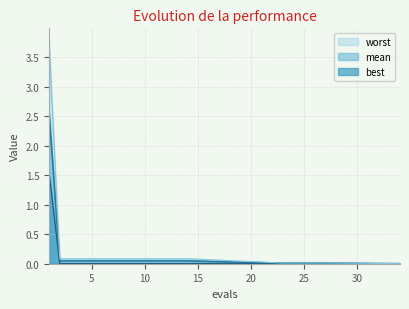

Which category has the highest value in the worst series?

1